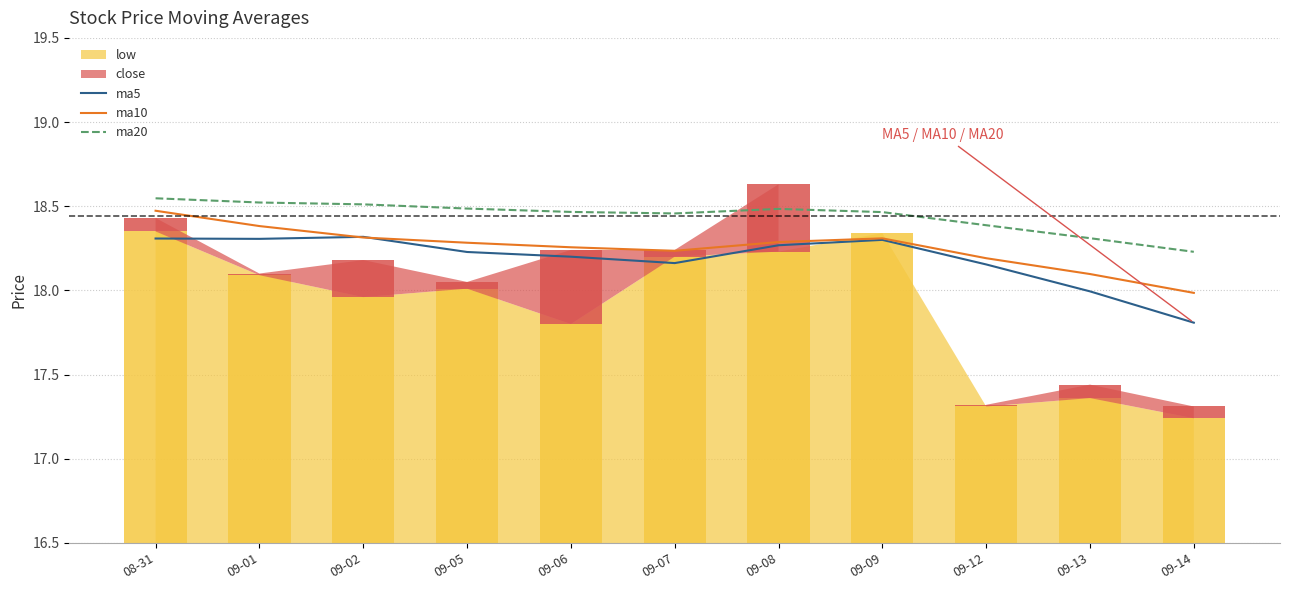

What is the sum of all ma5 values?

200.0